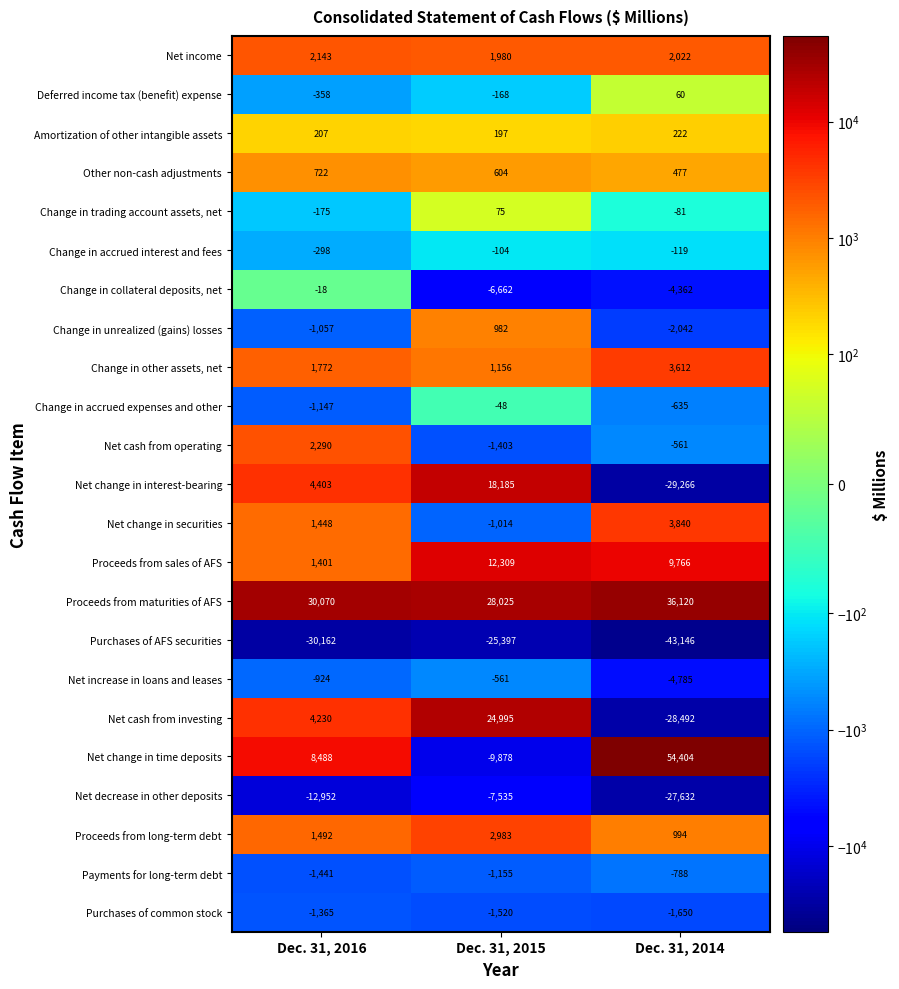

How many Deferred income tax (benefit) expense values are between -358 and 60?

3